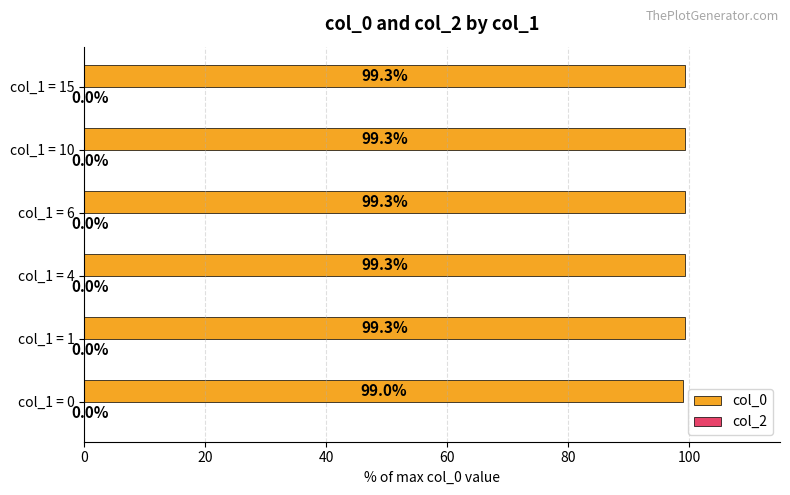

True or false: the data shows 99.3 at col_1 = 15.

True